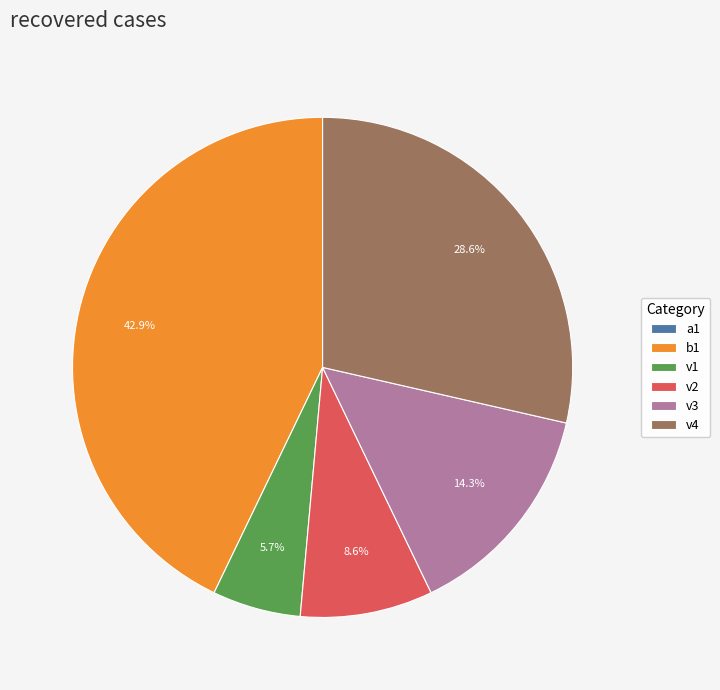

What is the largest slice in the pie chart?

b1